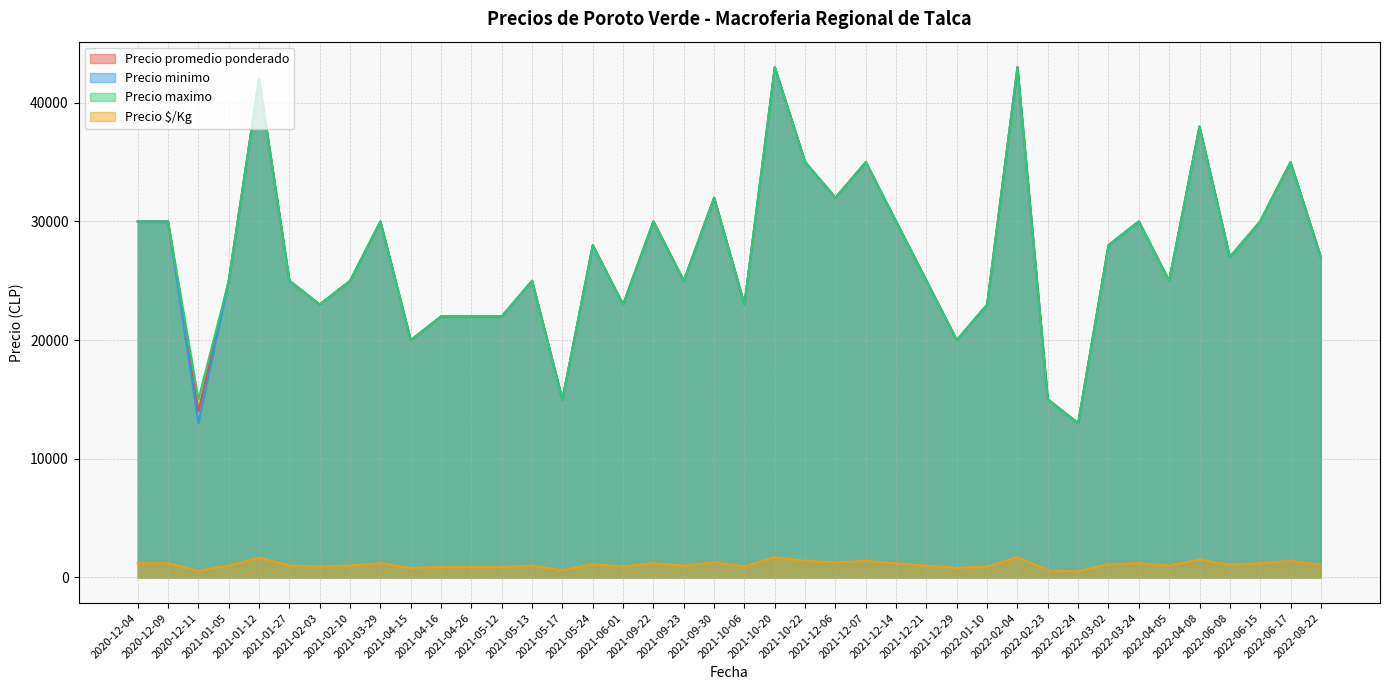

What is the sum of all Precio promedio ponderado values?

1085000